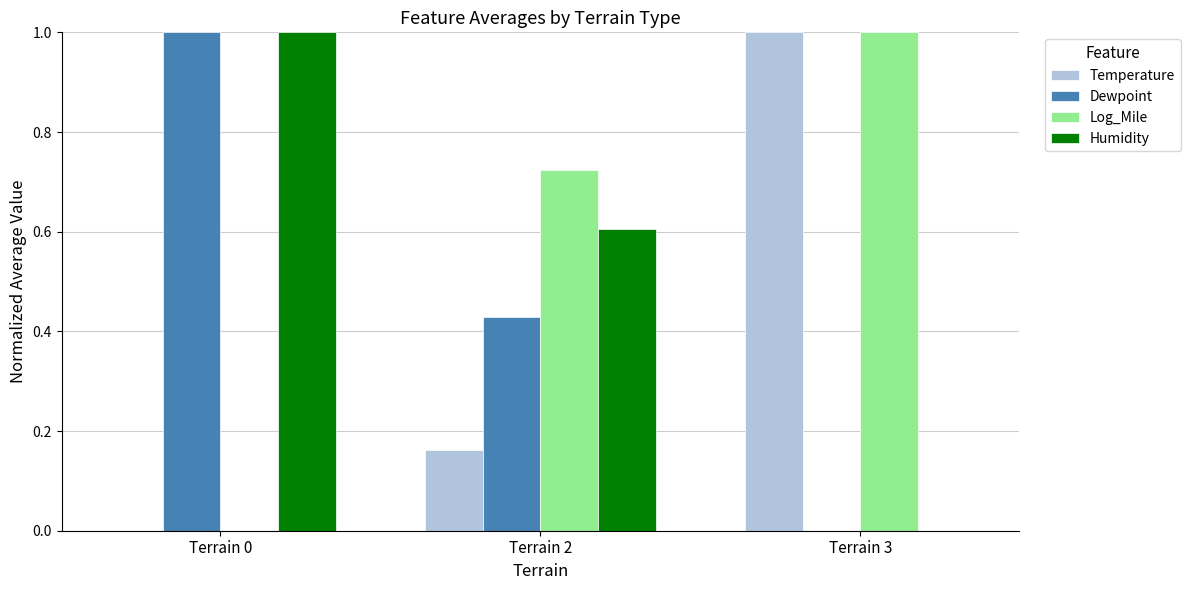

Are the bars horizontal?

No